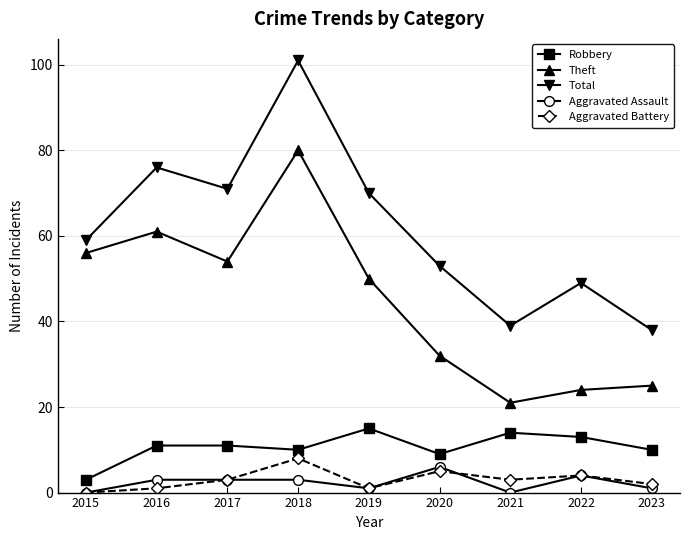

True or false: Theft and Aggravated Battery intersect in this chart.

False